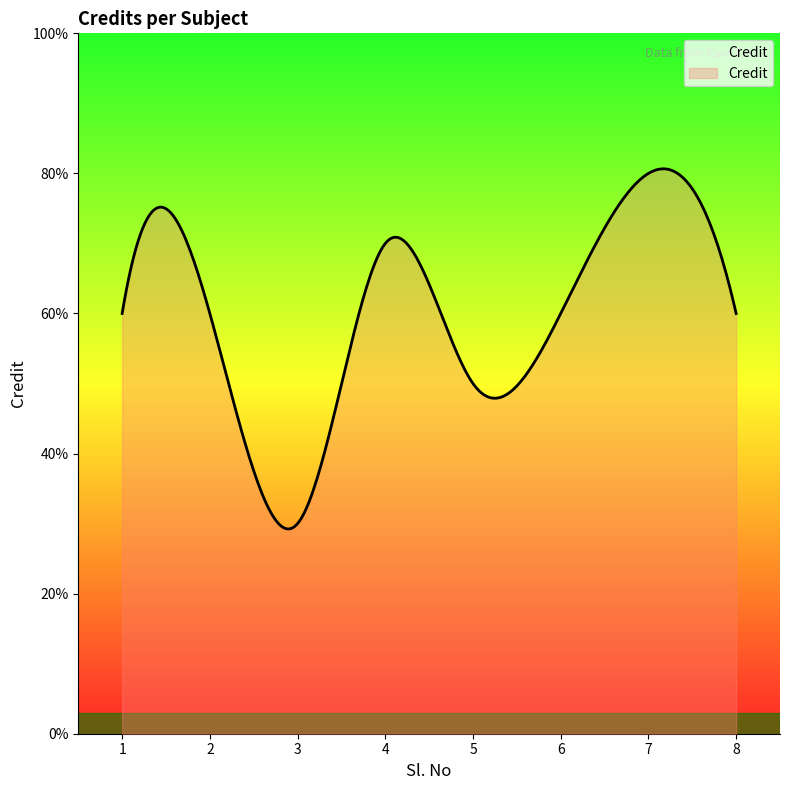

Does the chart have visible grid lines?

No